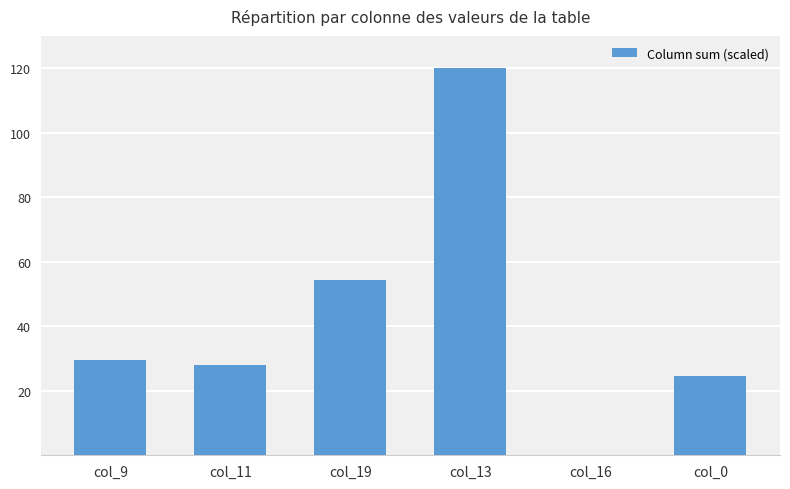

Reading right to left, extract all data points from this chart.

24.7	0.0	120.0	54.5	27.9	29.5